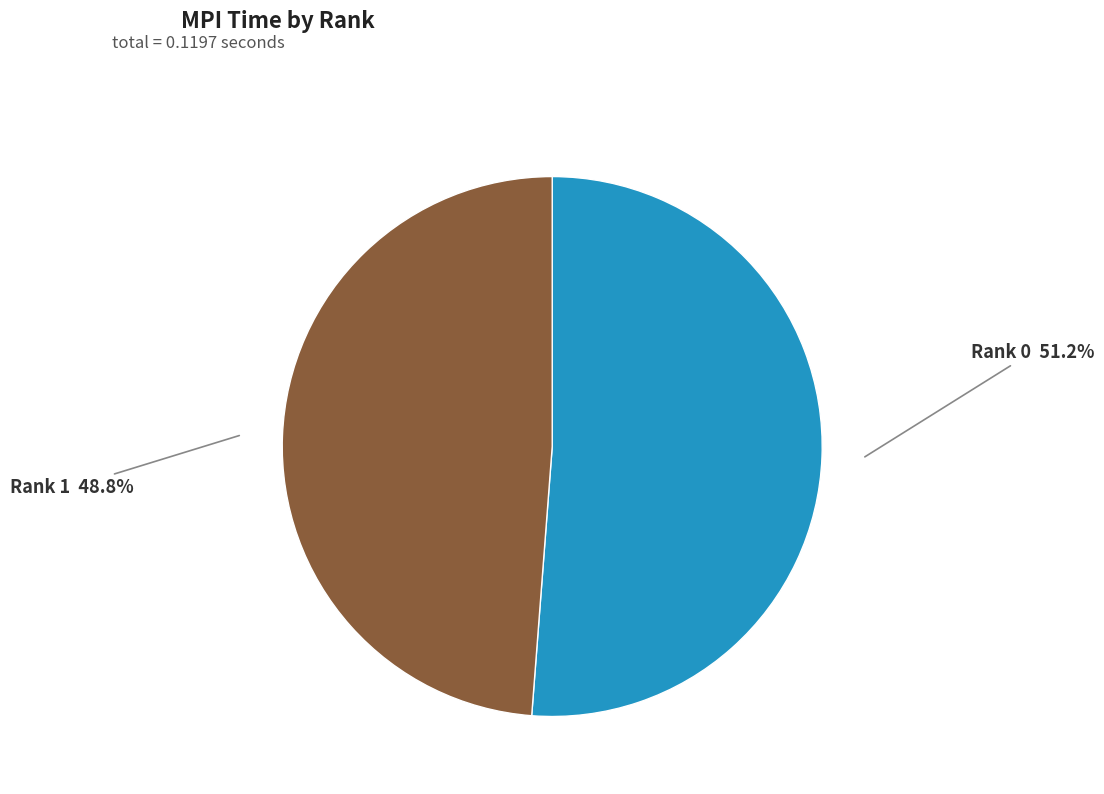

How many slices are in this pie chart?

2